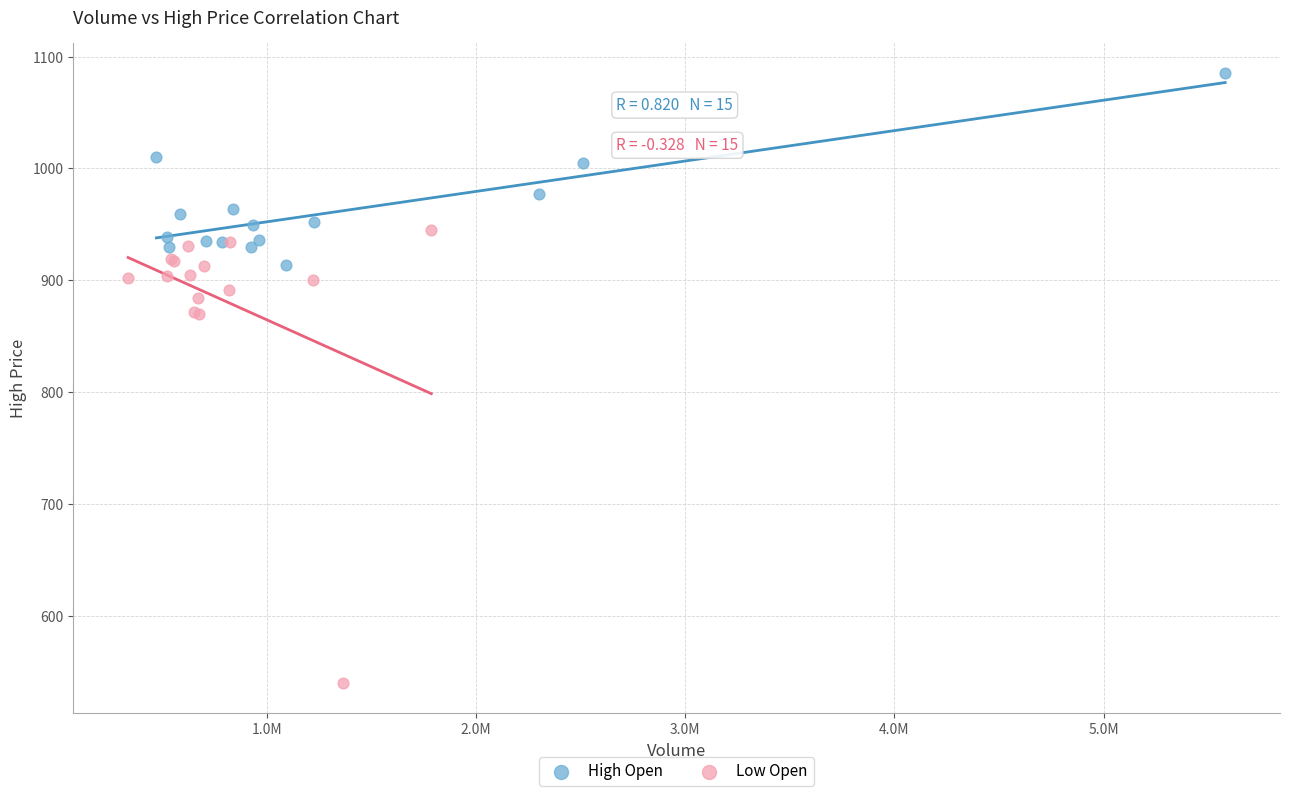

Which series reaches the minimum Y coordinate?

Low Open